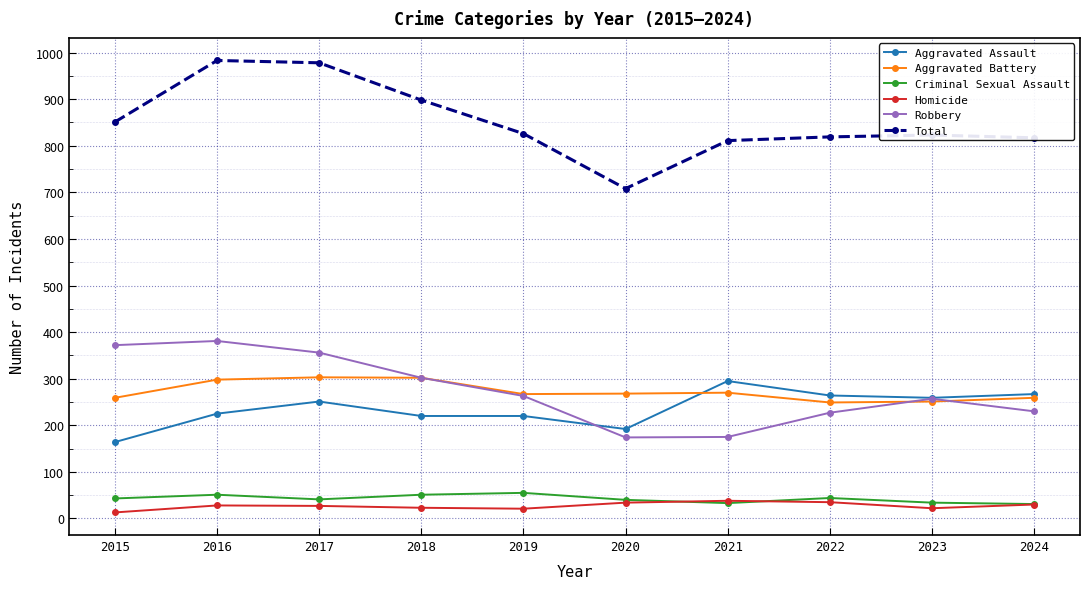

Between 2016 and 2021, which series saw the biggest shift?

Robbery